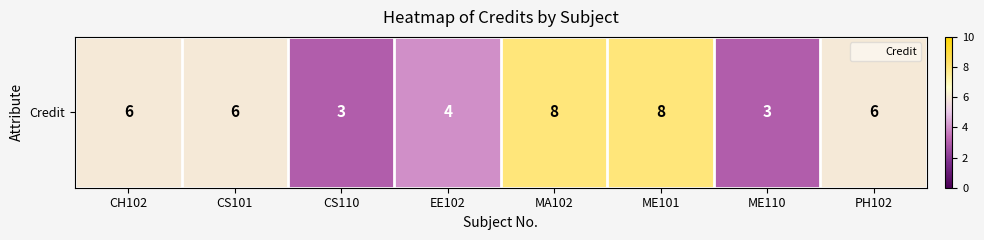

List the labels in order of value, smallest first.

CS110, ME110, EE102, CH102, CS101, PH102, MA102, ME101